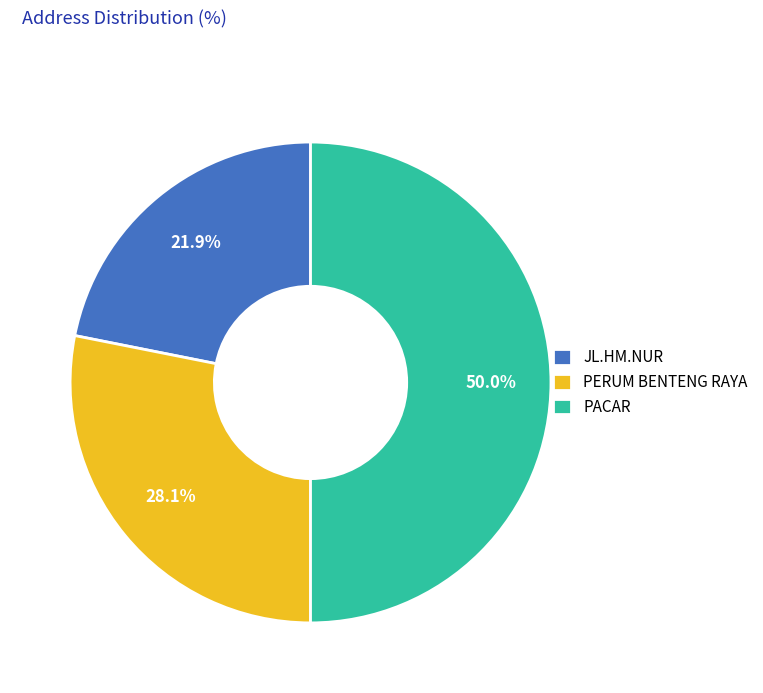

To the nearest percent, what is the difference between the JL.HM.NUR and PACAR slice percentages?

28%